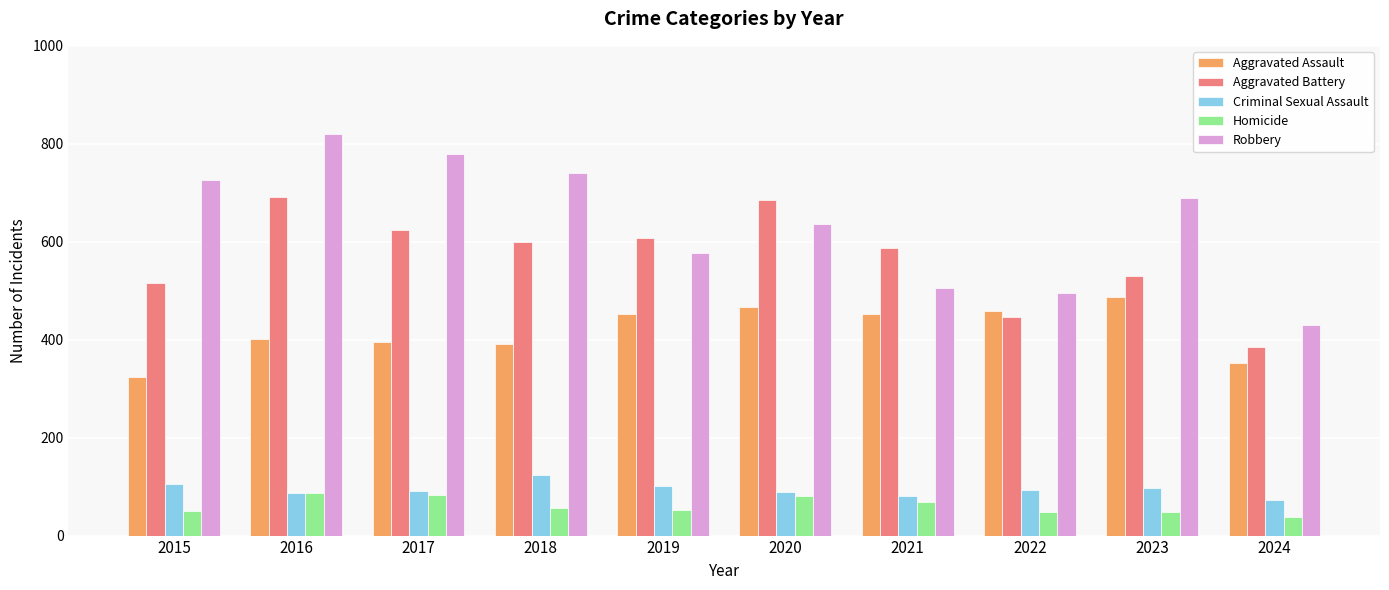

Is it true that Homicide equals 46 at 2020?

False